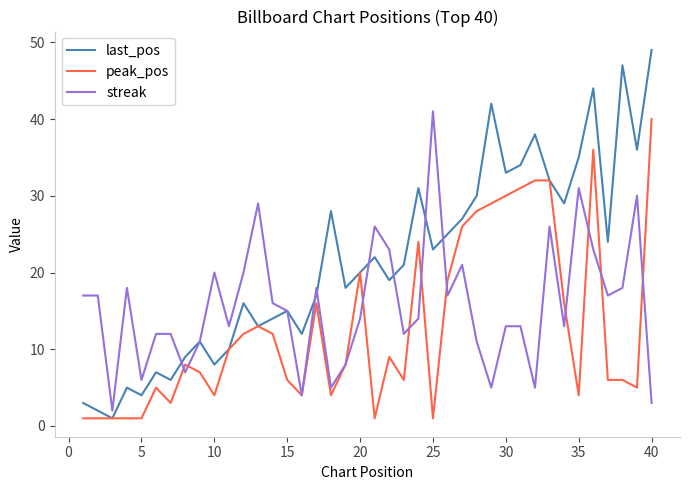

List the series in order of their overall mean, highest first.

last_pos, streak, peak_pos